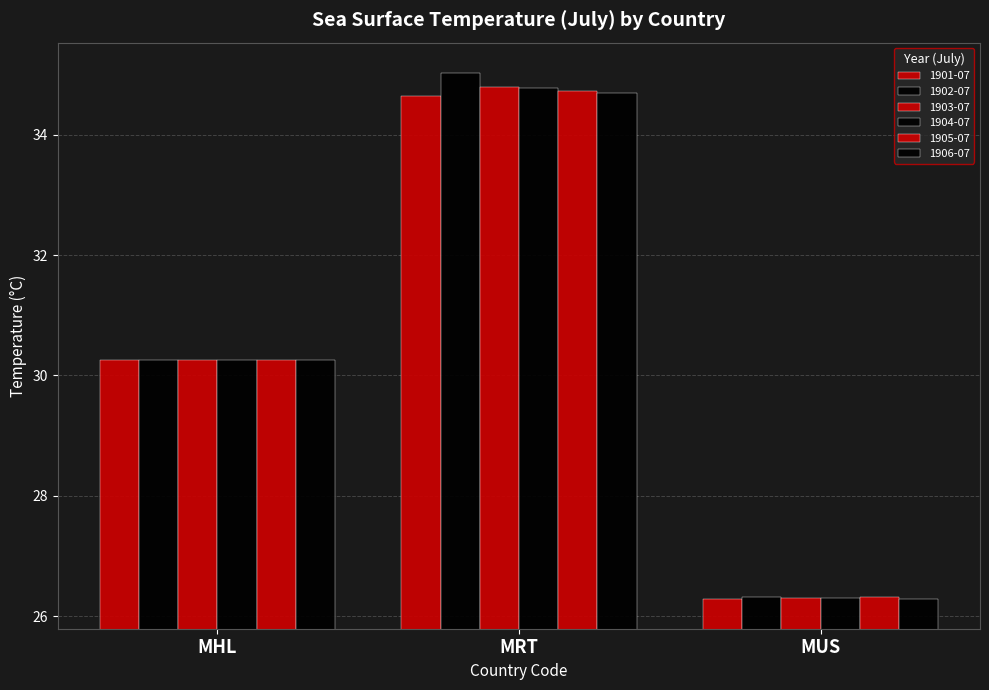

How many data points in 1901-07 are less than 30?

1